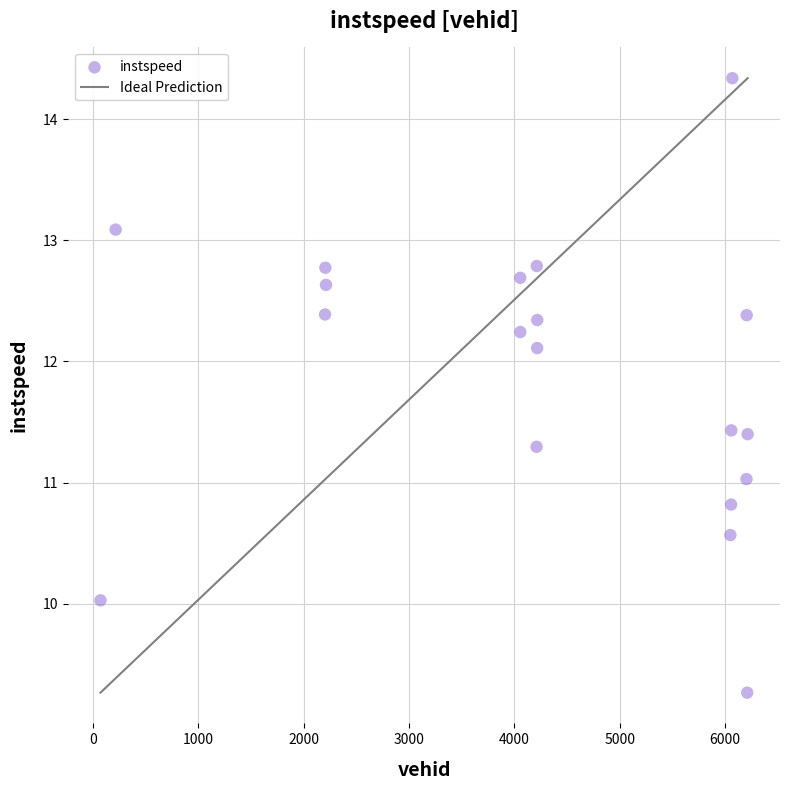

What is the range of Y values (max minus min)?

5.1